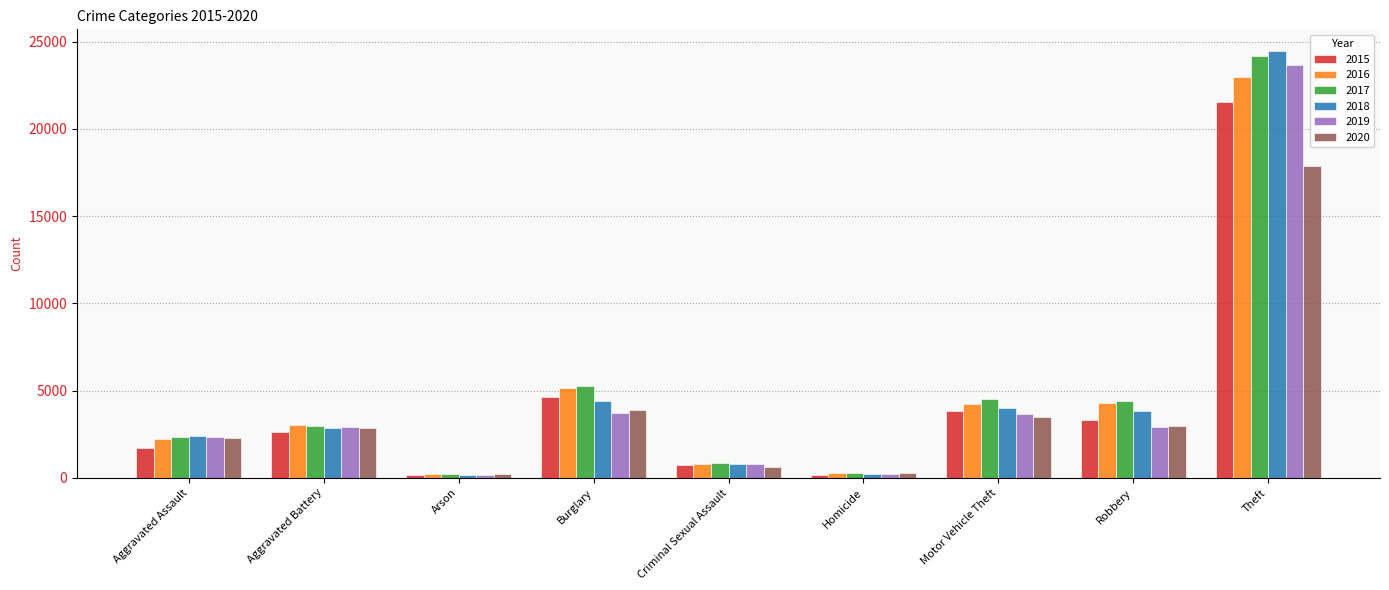

How many series are shown in this chart?

6